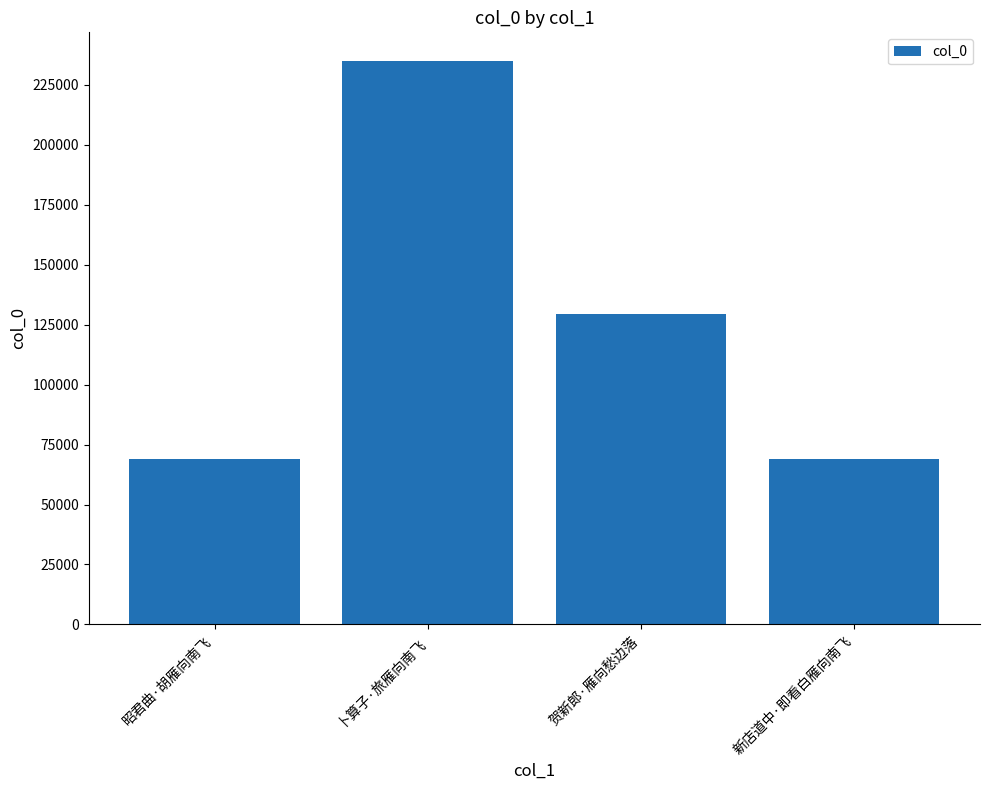

The value at 贺新郎·雁向愁边落 is 129346. True or false?

True